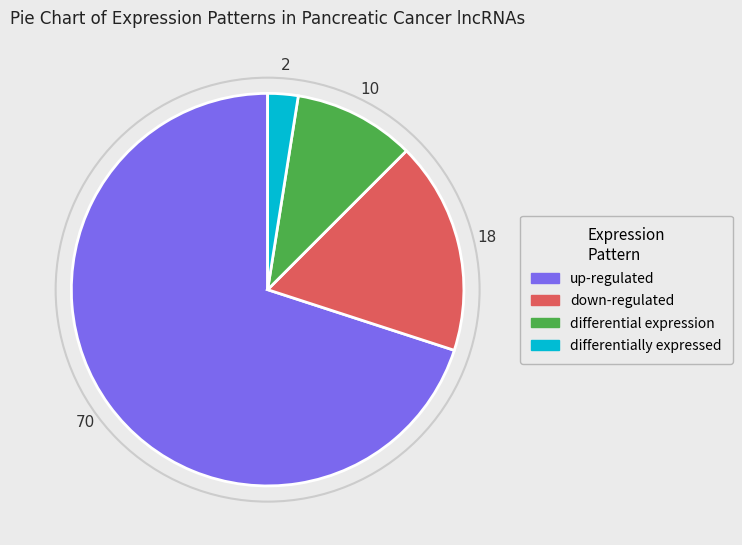

Which slice represents more than half of the pie?

up-regulated